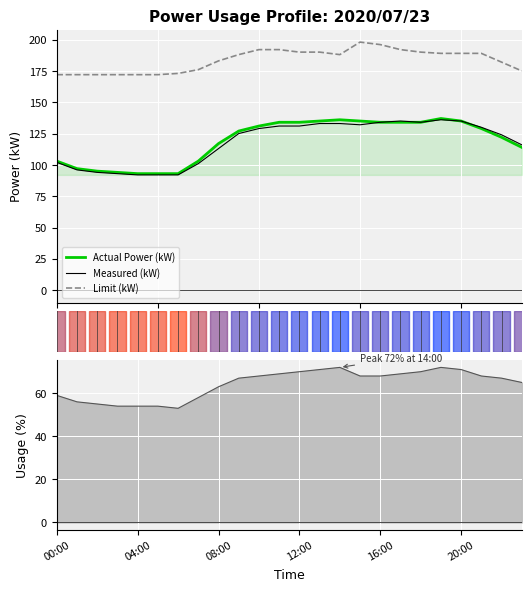

What are all the series names shown in the legend?

Actual Power (kW), Limit (kW), Measured (kW)